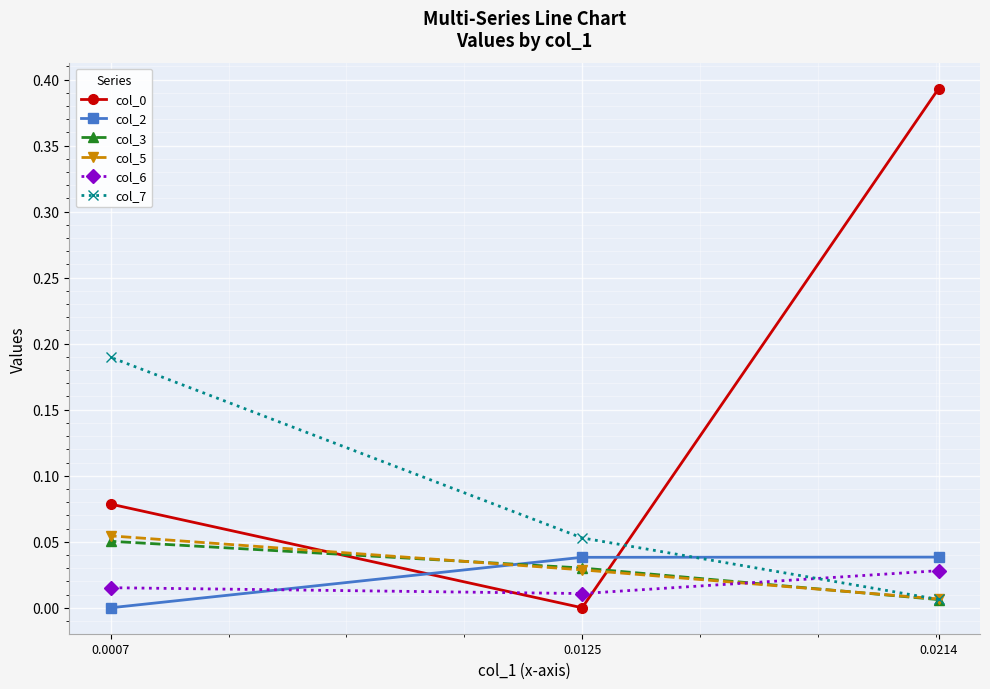

What is the difference between the second highest and minimum values in the col_0 series?

0.1